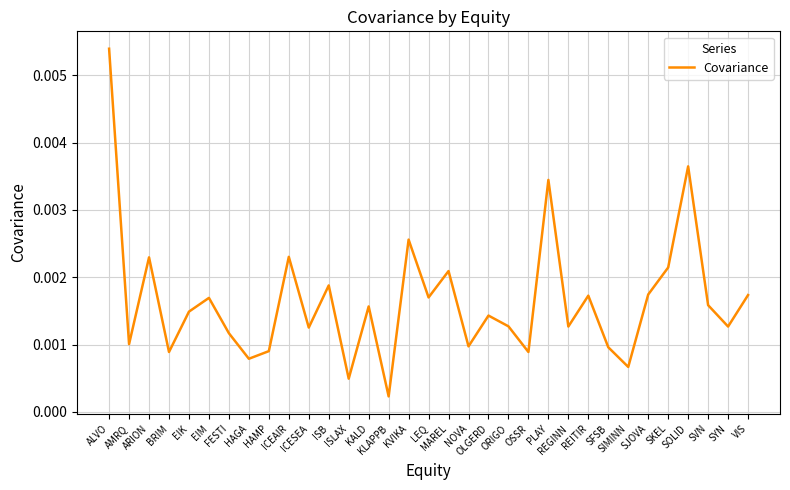

List the labels in order of value, largest first.

ALVO, SOLID, PLAY, KVIKA, ICEAIR, ARION, SKEL, MAREL, ISB, SJOVA, VIS, REITIR, LEQ, EIM, SVN, KALD, EIK, OLGERD, ORIGO, REGINN, SYN, ICESEA, FESTI, AMRQ, NOVA, SFSB, HAMP, BRIM, OSSR, HAGA, SIMINN, ISLAX, KLAPPB